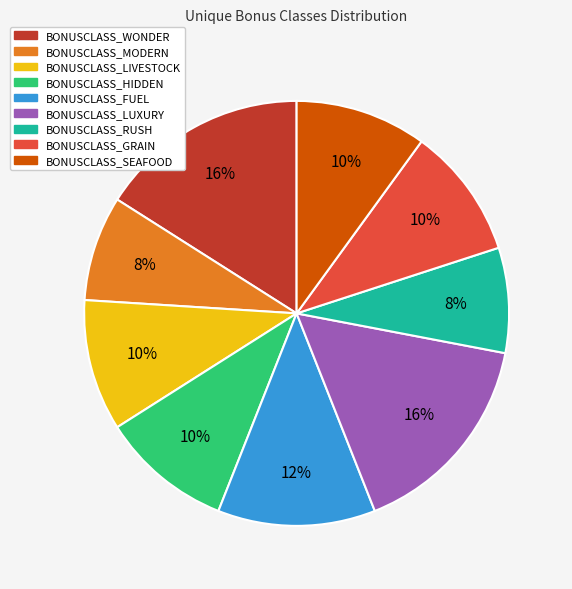

To the nearest percent, what is the difference between the largest and smallest slice percentages?

8%